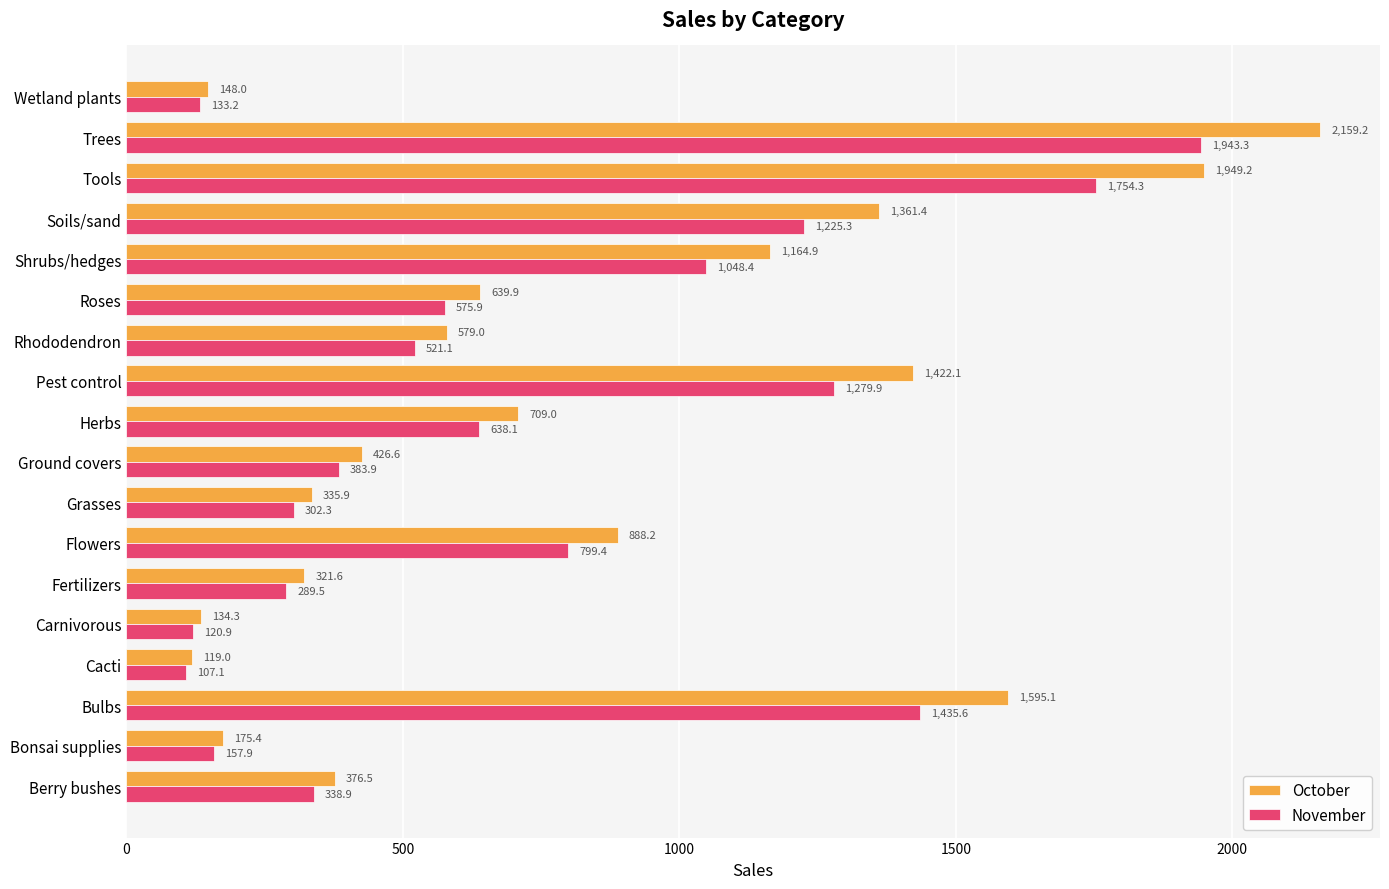

Where is October nearest to the value 1139?

Shrubs/hedges